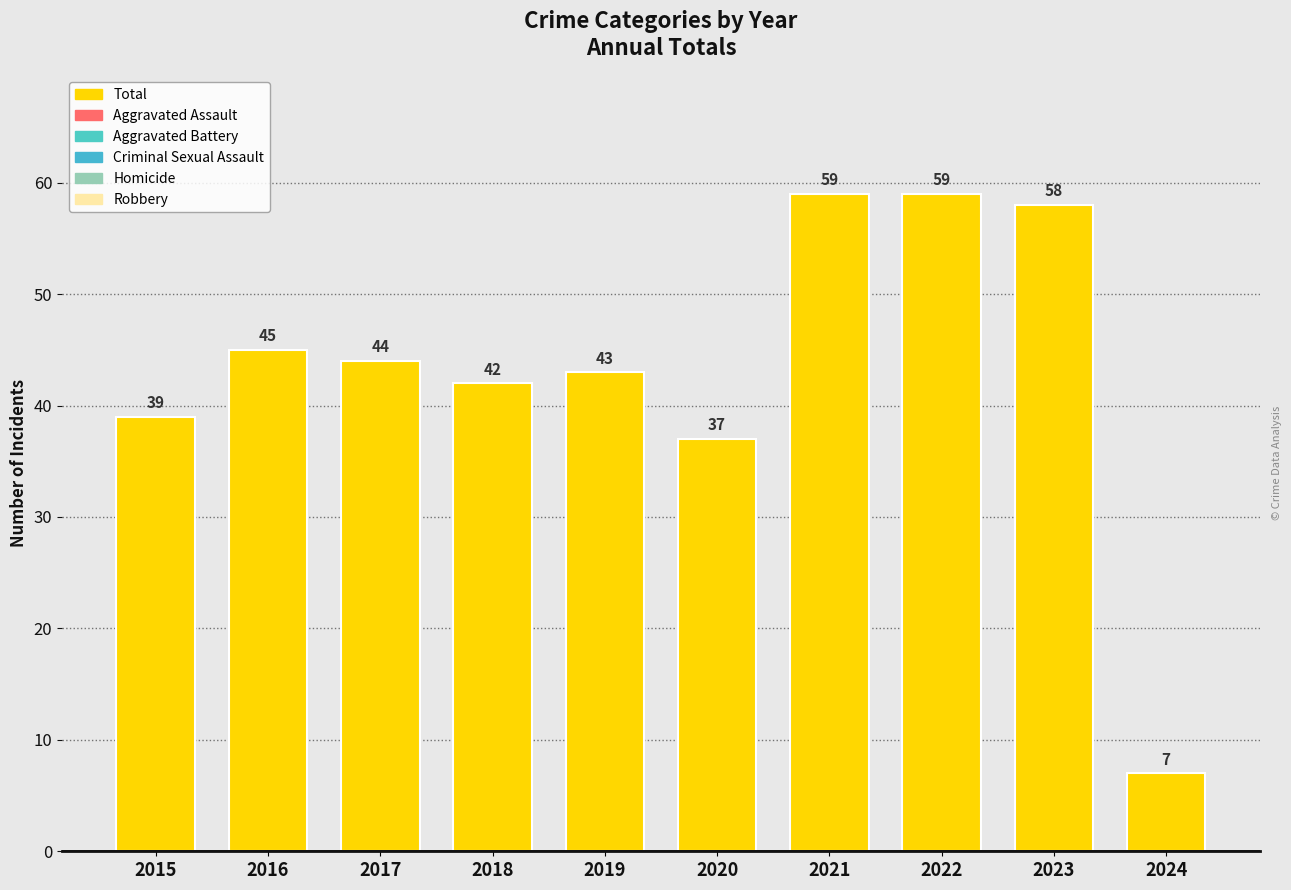

What is the minimum value shown in the chart?

7